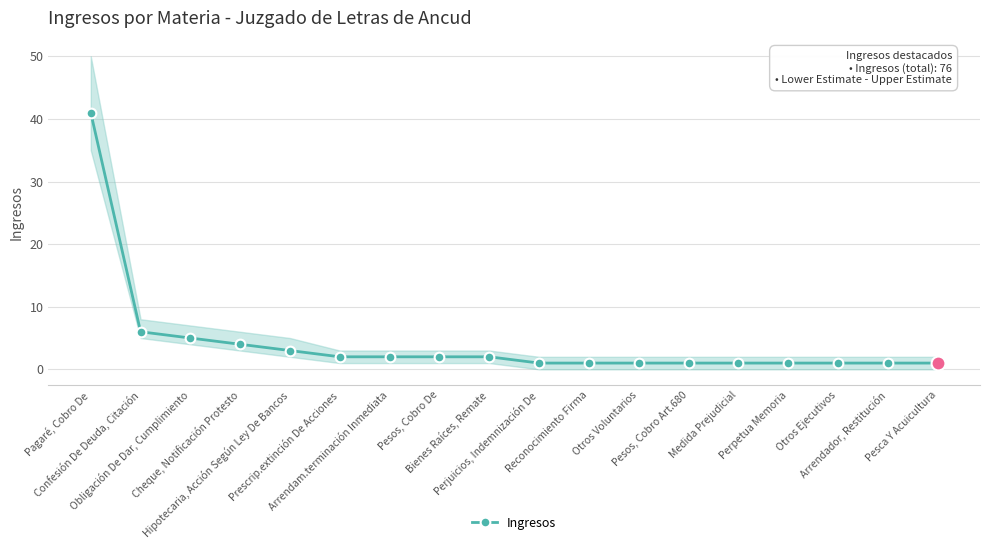

What is the difference between the values at Cheque, Notificación Protesto and Obligación De Dar, Cumplimiento?

1